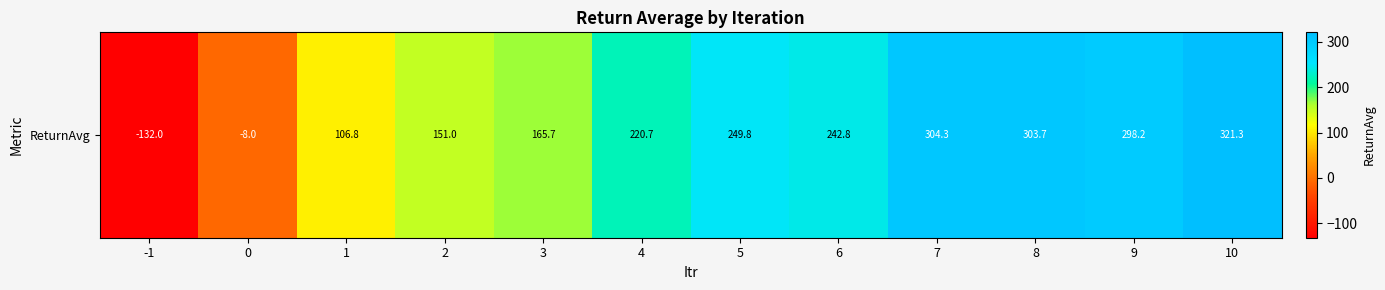

What is the approximate value at 6?

242.8